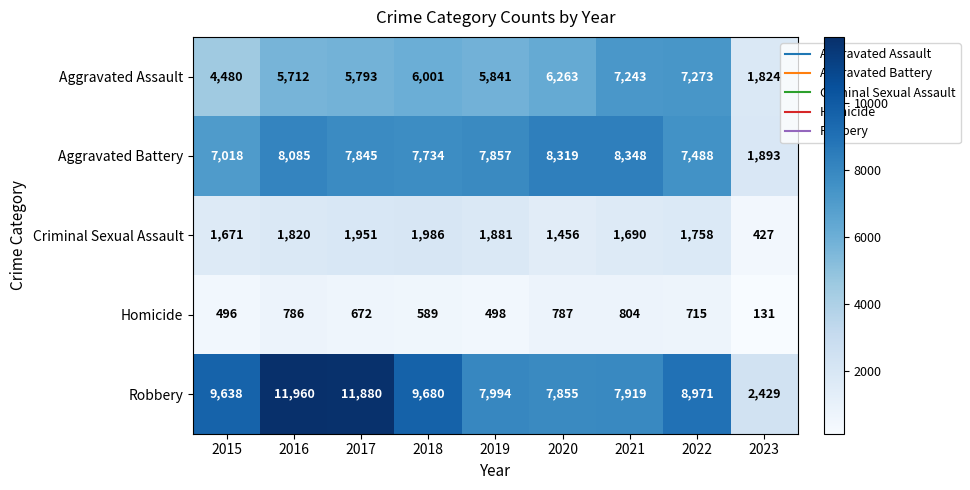

At which label does Aggravated Assault first exceed 5841?

2018